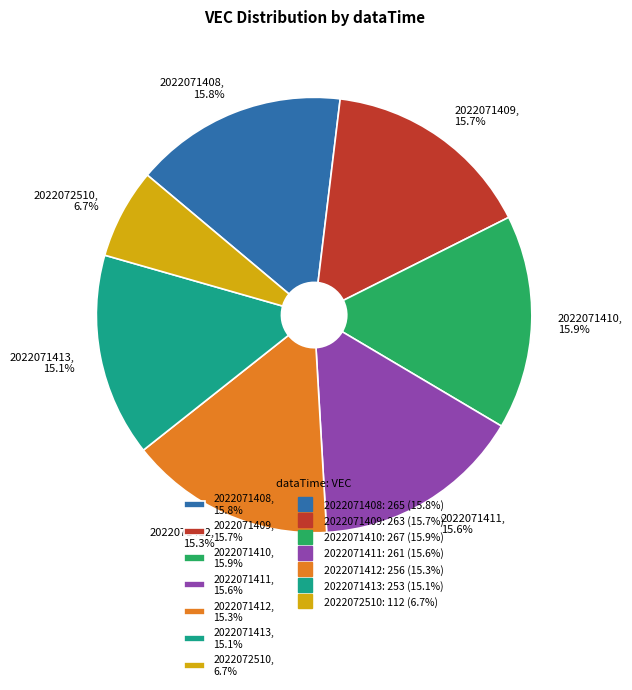

Do 2022071409 and 2022072510 together represent more than half of the pie?

No